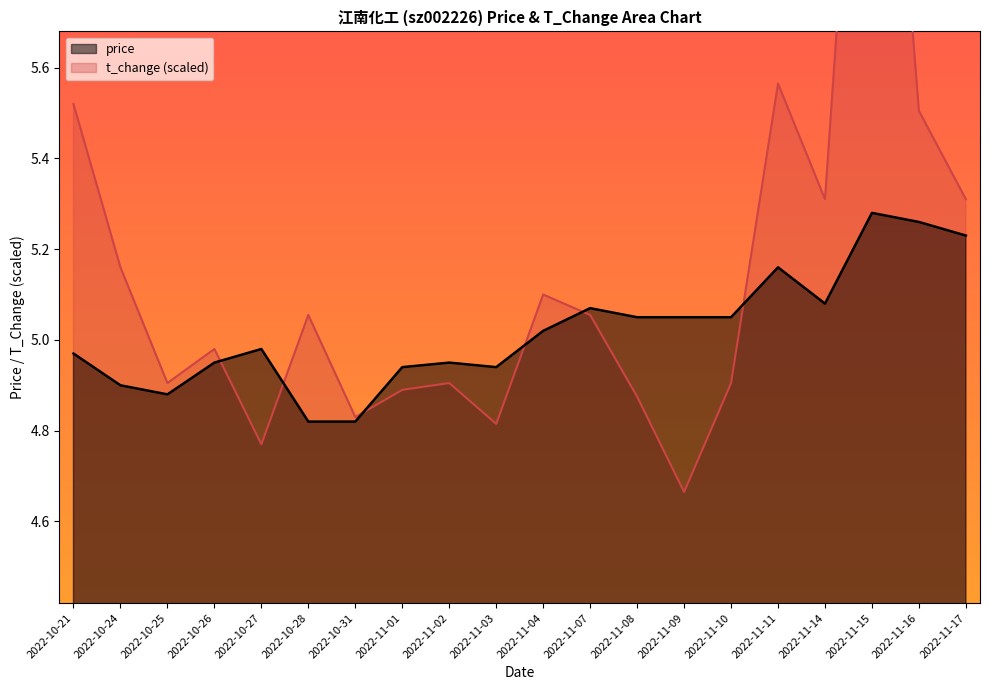

How many intersections are there between price and t_change?

6